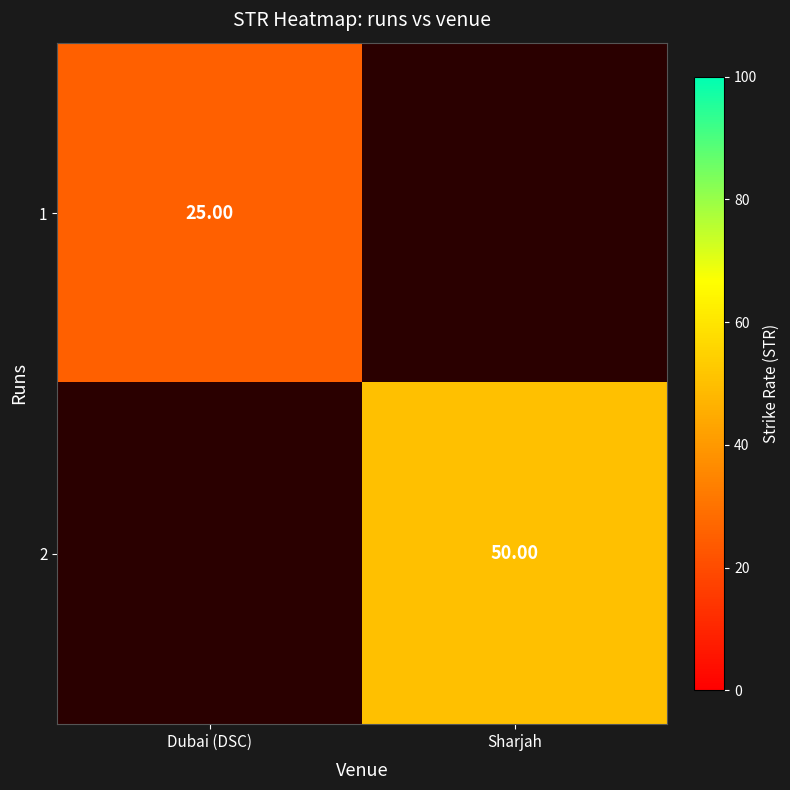

Count the number of data series in this chart.

2